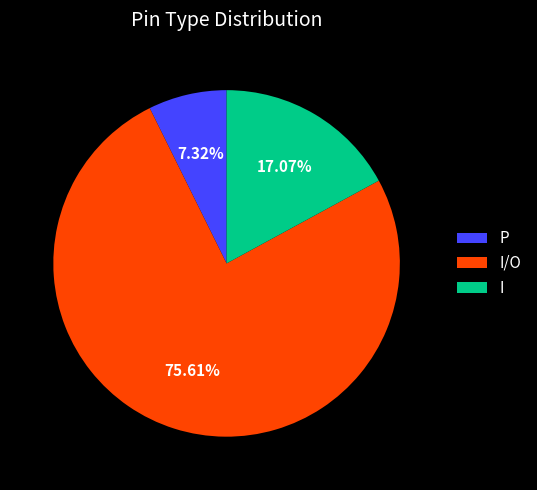

To the nearest percent, what is the average slice percentage?

33%